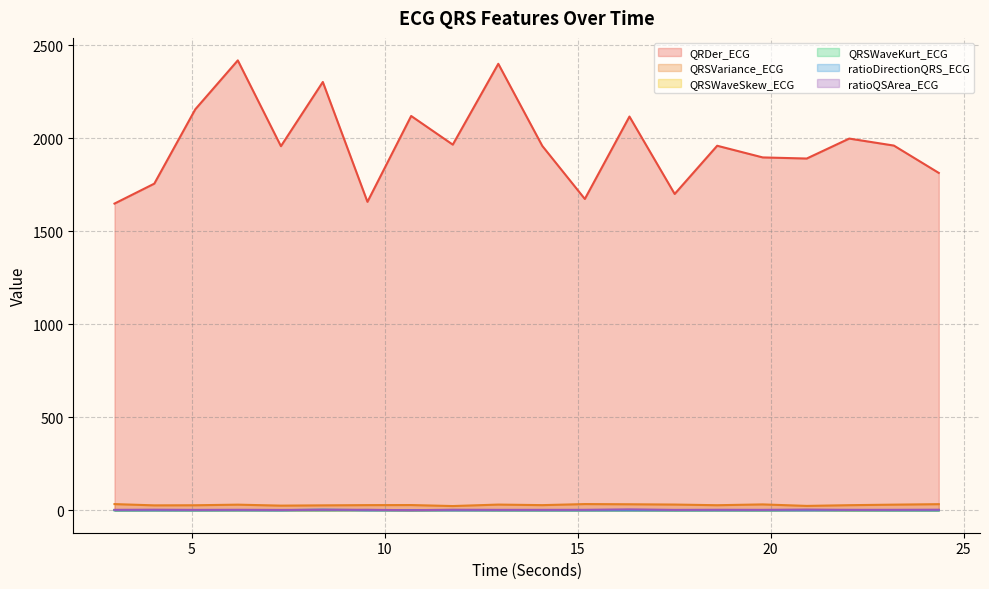

How many values in the QRSVariance_ECG series are below 27?

7